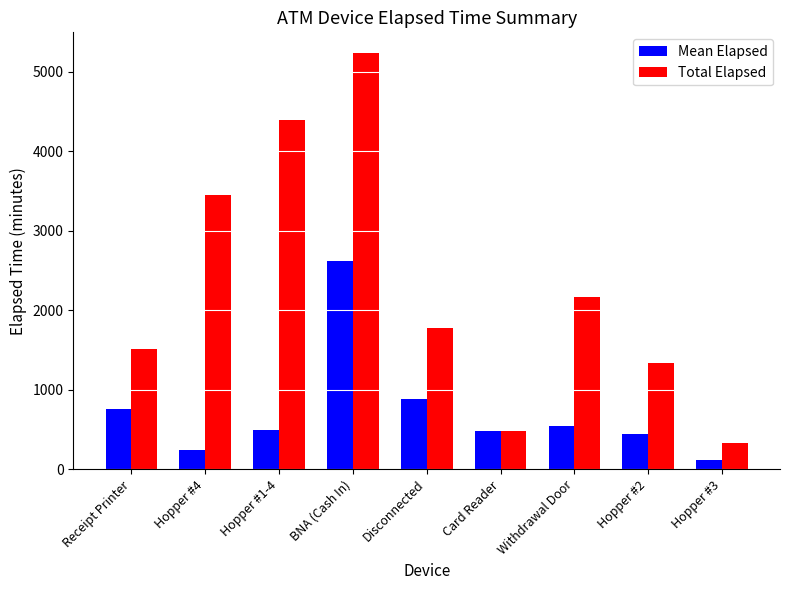

Are the bars horizontal?

No